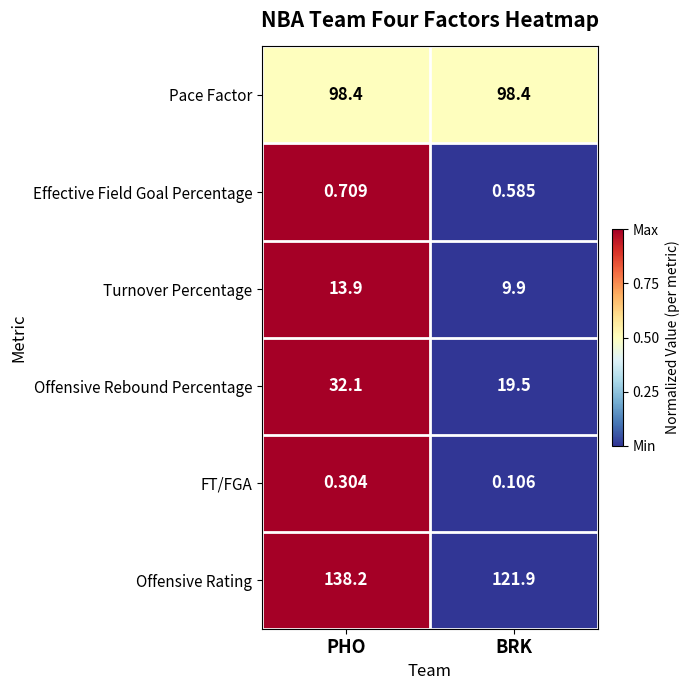

What is the total value across all series at PHO?

283.6